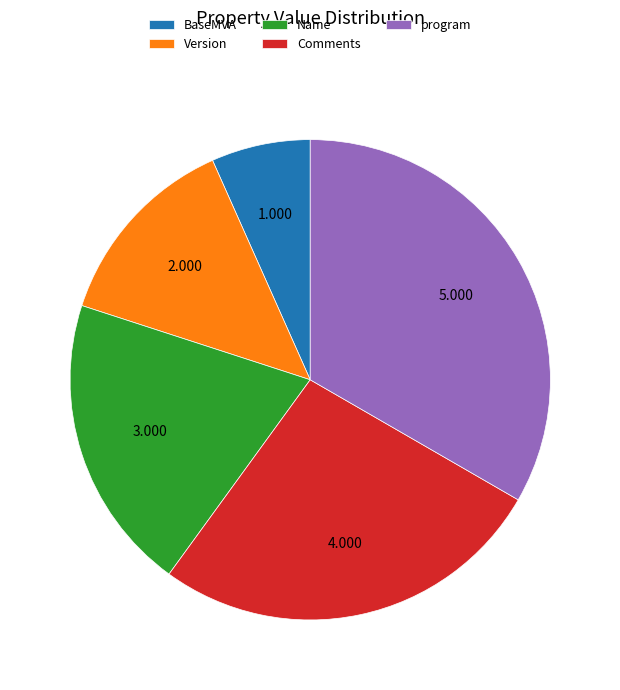

How many slices are in this pie chart?

5